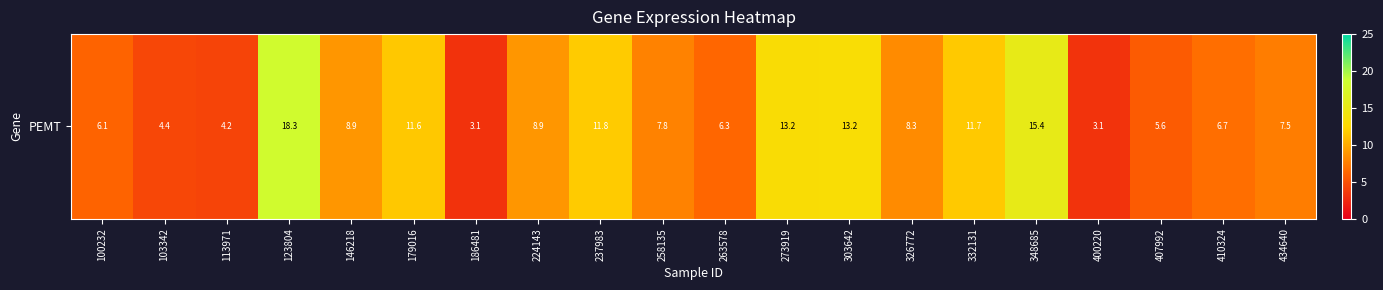

Rank the categories by value from lowest to highest.

186481, 400220, 113971, 103342, 407992, 100232, 263578, 410324, 434640, 258135, 326772, 224143, 146218, 179016, 332131, 237983, 273919, 303642, 348685, 123804